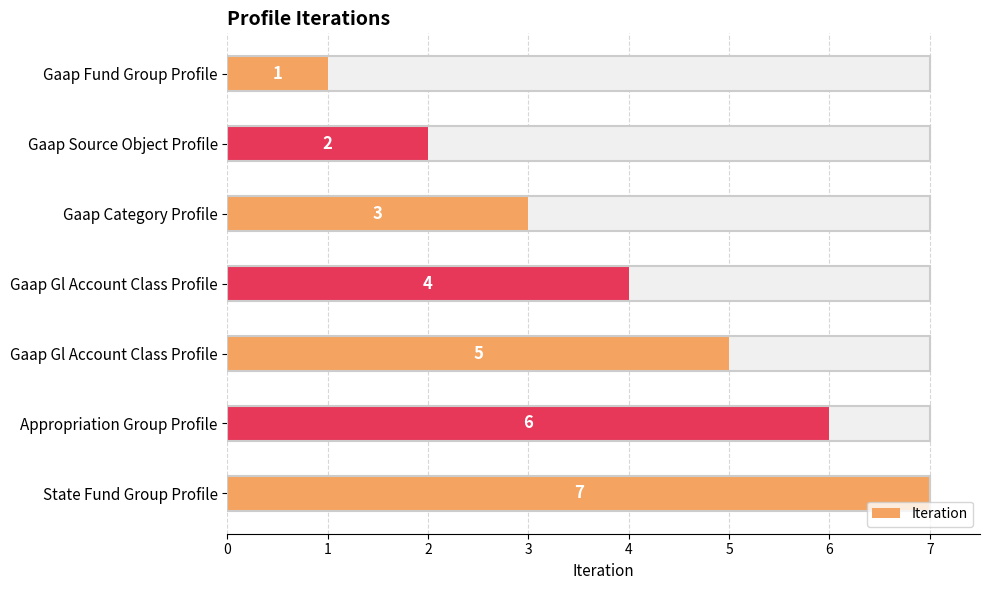

At which category does the chart reach its minimum across all series?

Gaap Fund Group Profile